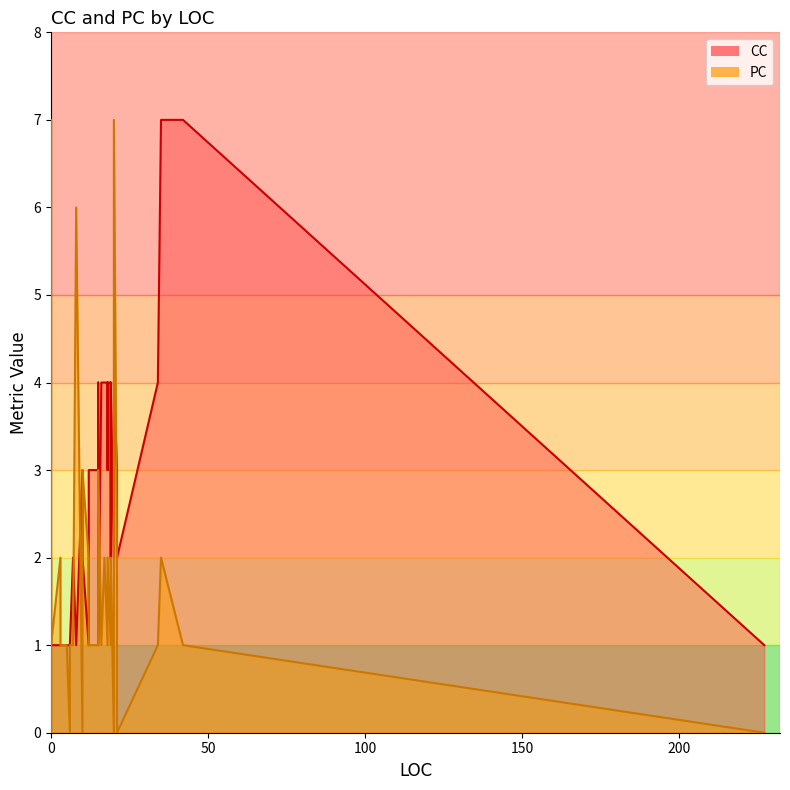

Which series has the largest total across all categories?

CC